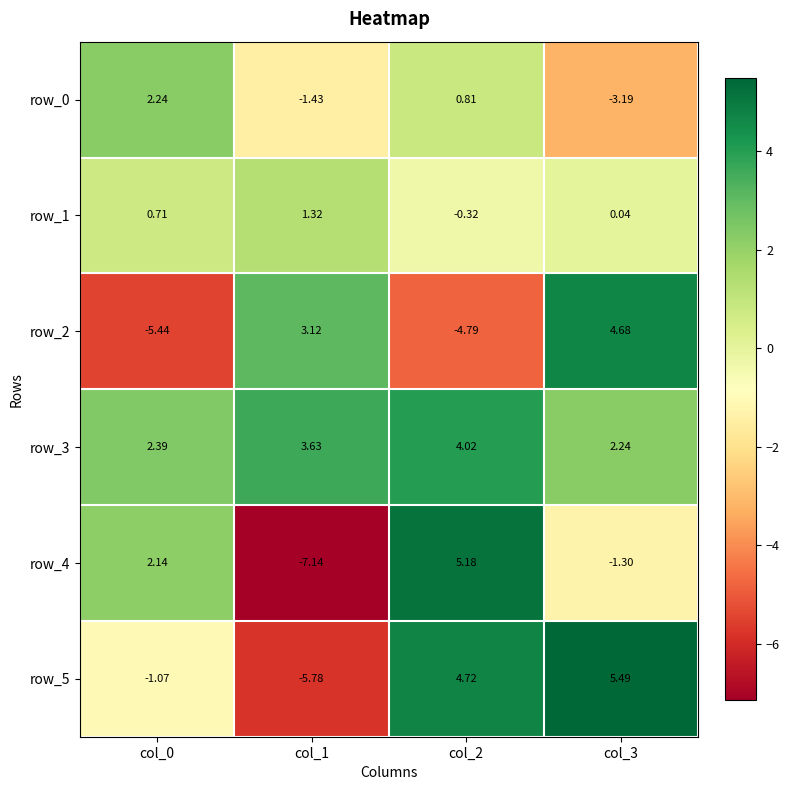

The value of row_5 at col_0 is -0.5. True or false?

False